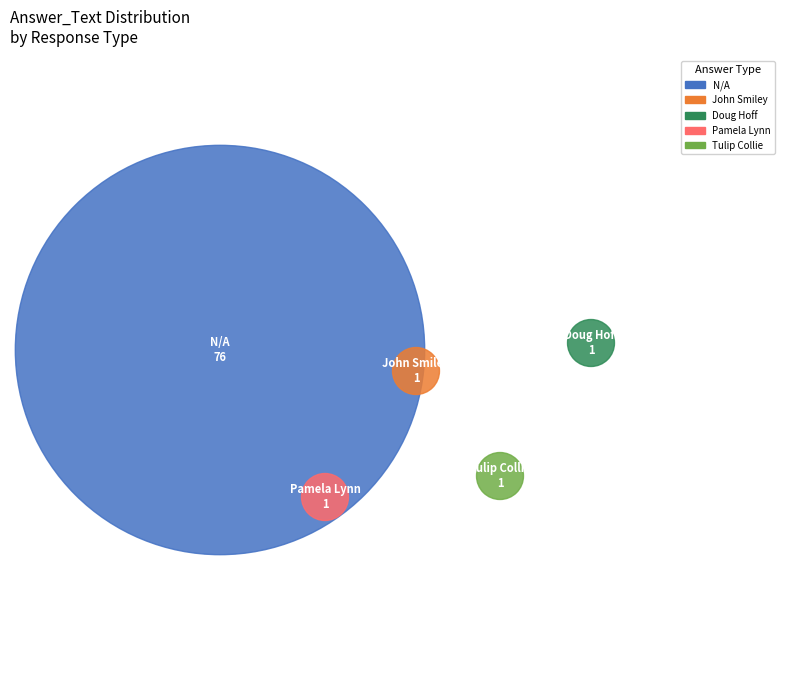

Which slice is the largest?

N/A